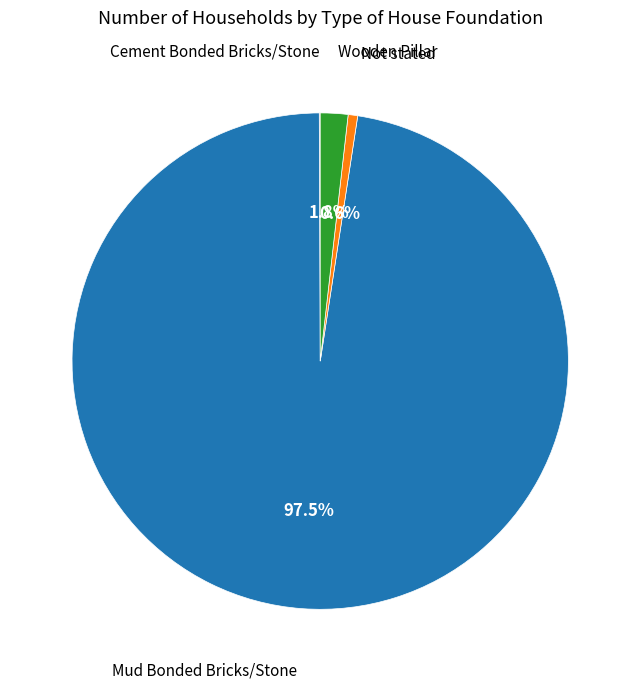

To the nearest percent, what percentage of the pie is Wooden Pillar?

2%